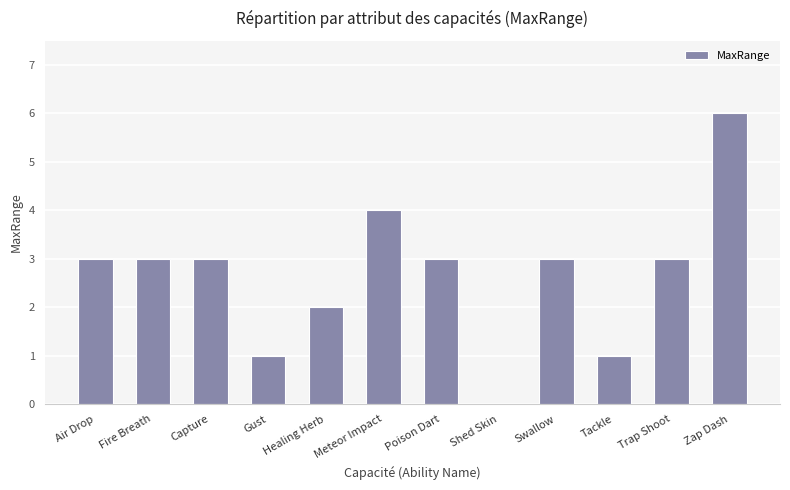

Is it true that the value at Gust is 1?

True